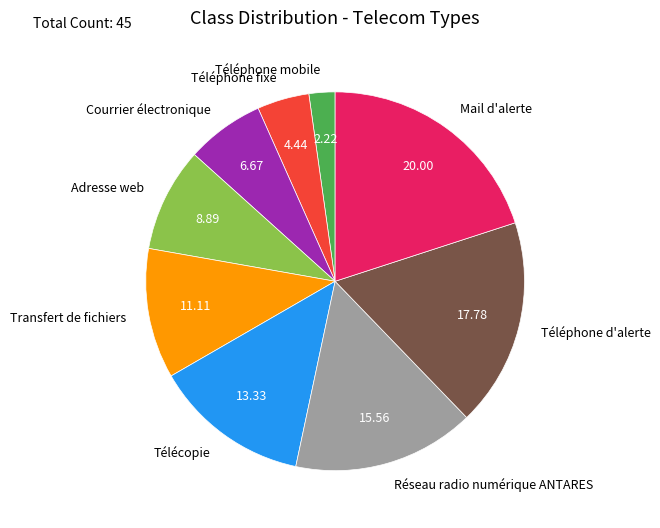

Does Courrier électronique represent more than half of the total?

No